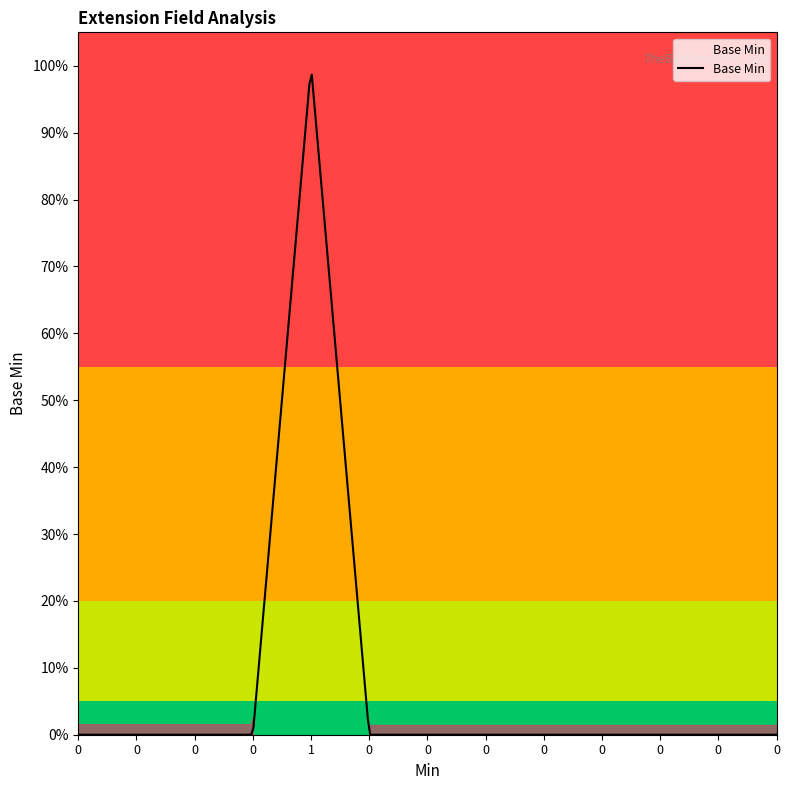

Reading left to right, extract all data points from this chart.

0=0	0=0	0=0	0=0	1=1	0=0	0=0	0=0	0=0	0=0	0=0	0=0	0=0